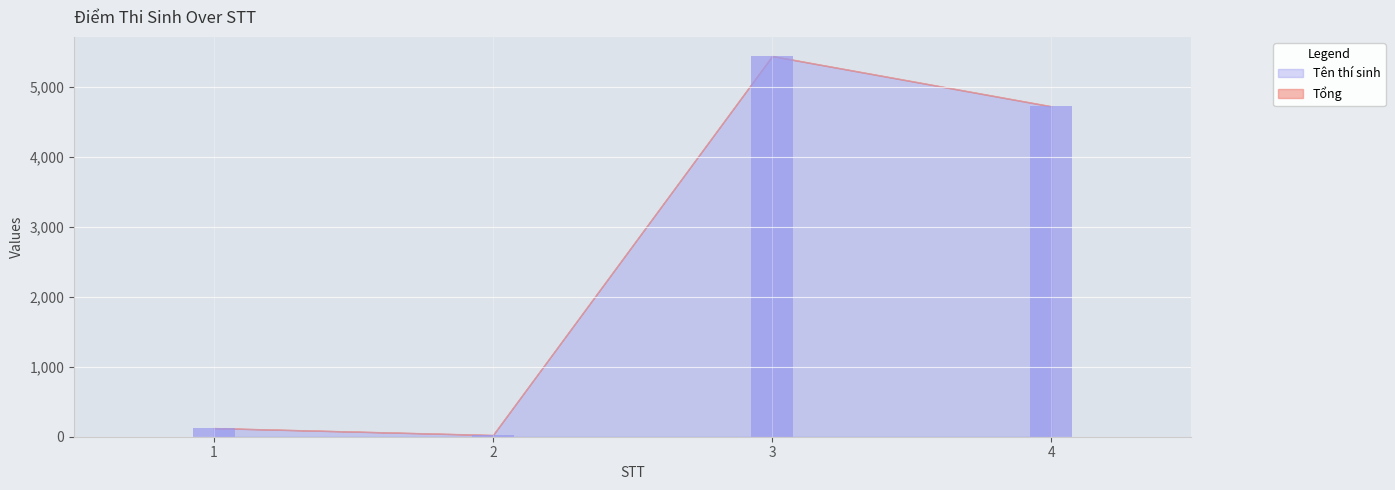

List the labels in order of Tên thí sinh value, largest first.

3, 4, 1, 2